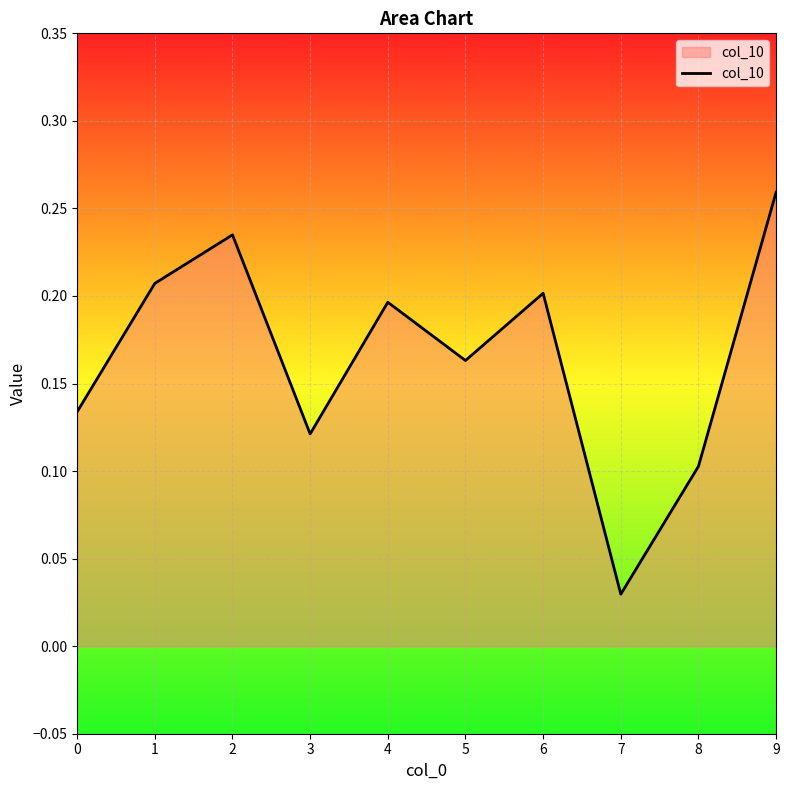

Where is the first local maximum?

2